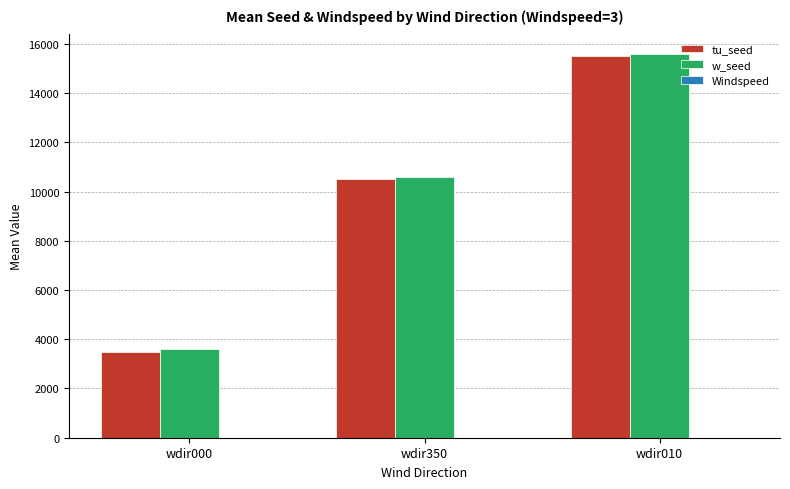

Are the bars grouped side by side (vs. stacked)?

Yes